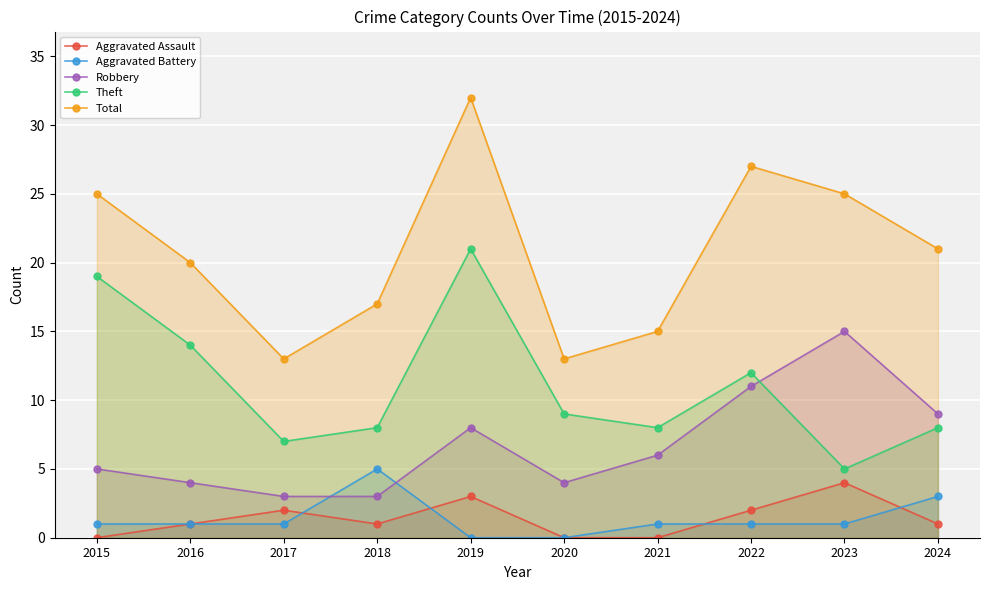

What are all the series names shown in the legend?

Aggravated Assault, Aggravated Battery, Robbery, Theft, Total